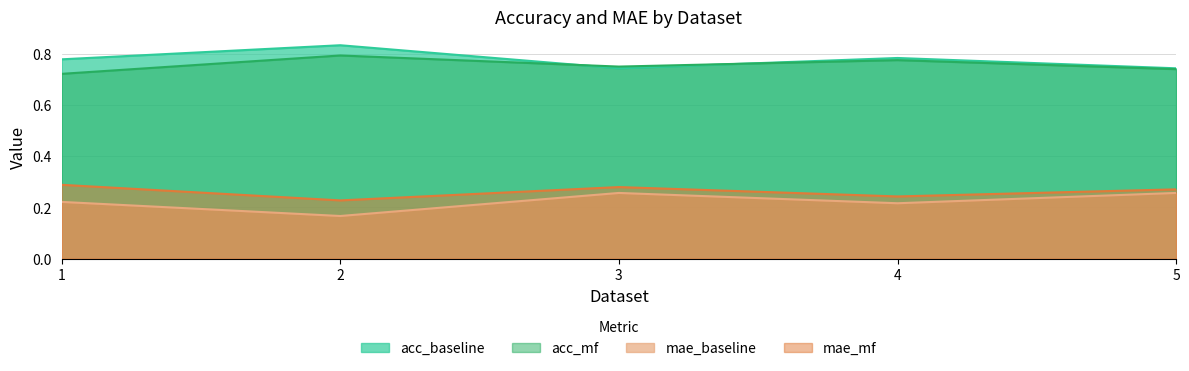

Which series has the largest total across all categories?

acc_baseline